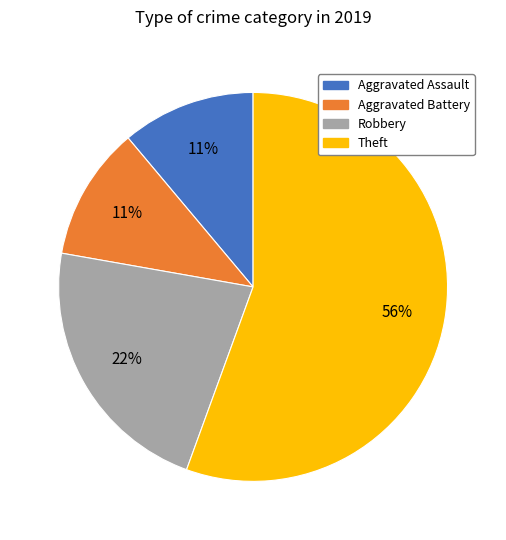

Which has a higher value, Aggravated Battery or Theft?

Theft